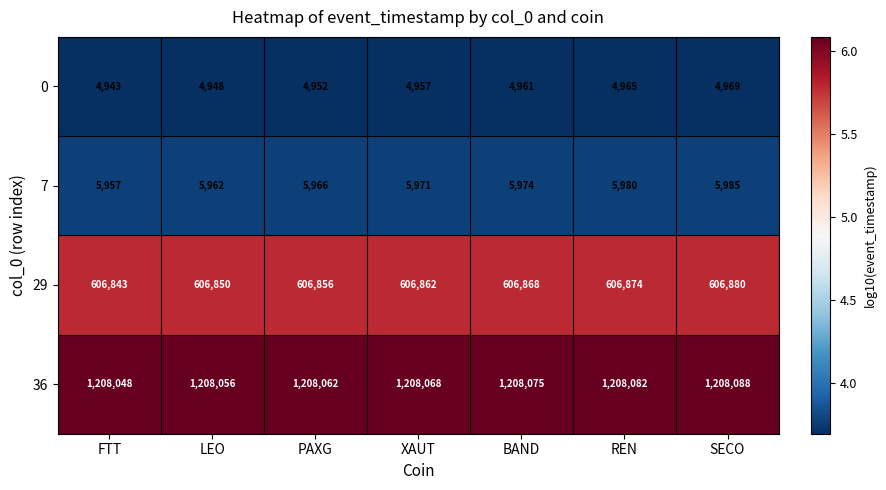

What is the minimum value shown in the chart?

4943